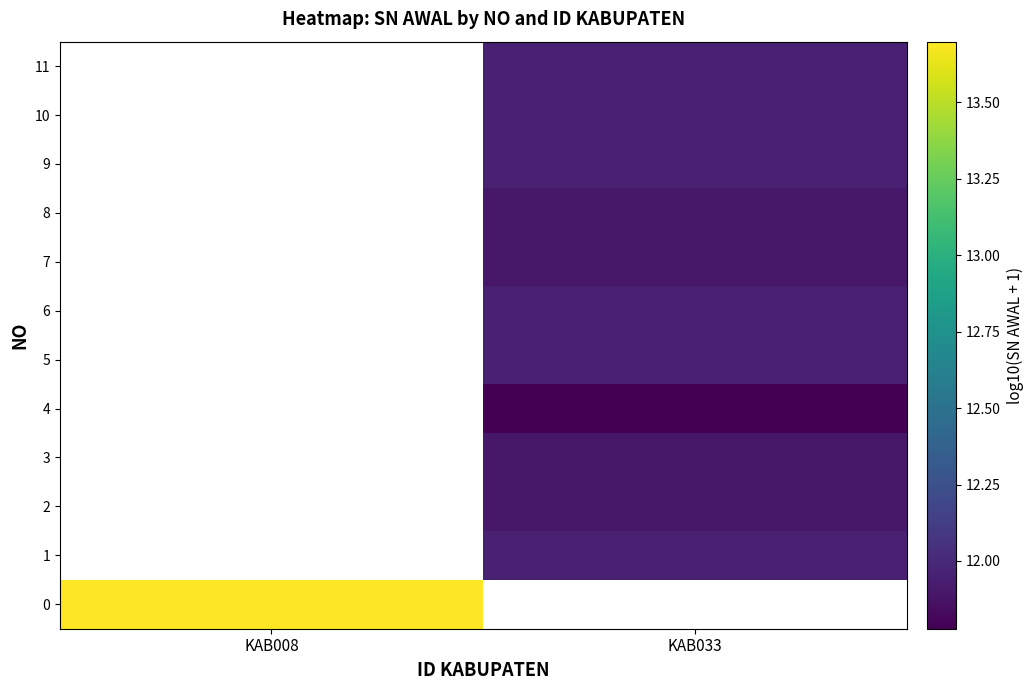

What is the highest value of the 0 series?

13.7